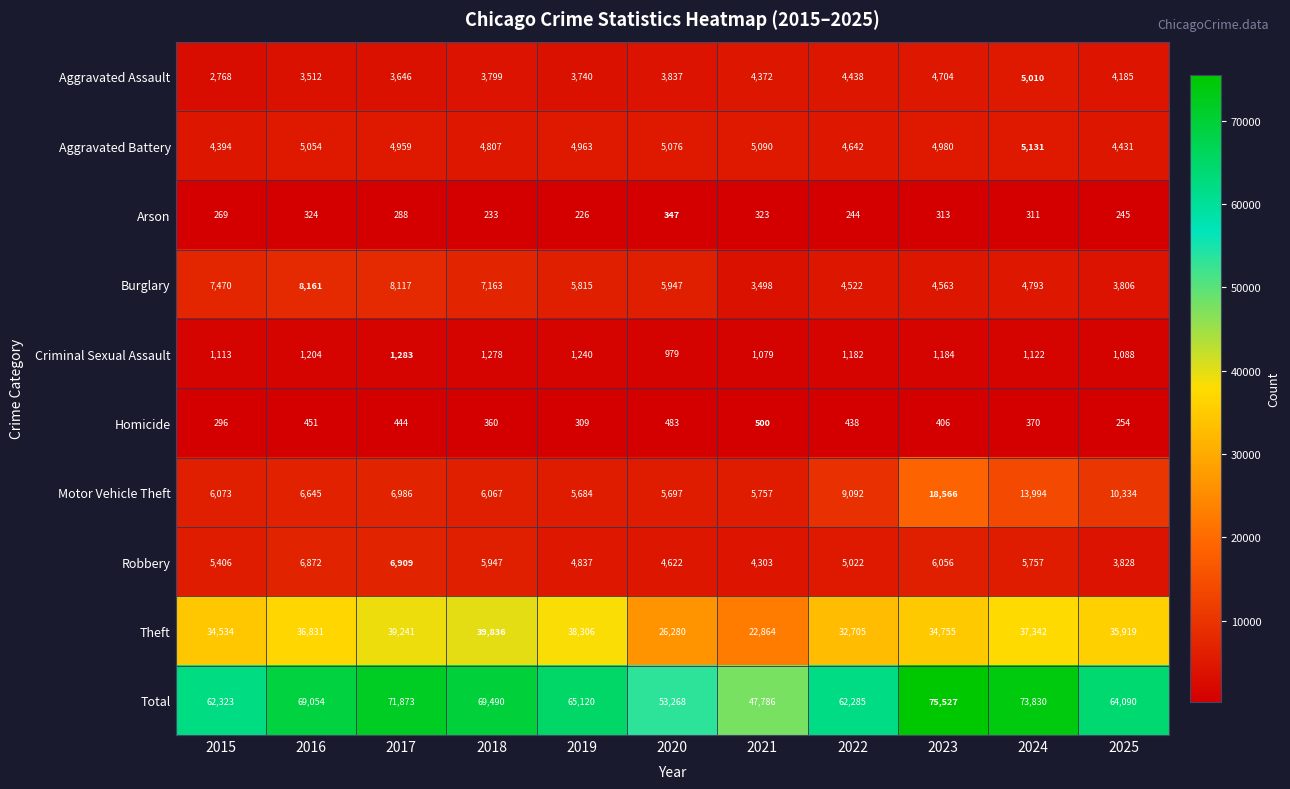

Rank the series by their maximum value, from lowest to highest.

Arson, Homicide, Criminal Sexual Assault, Aggravated Assault, Aggravated Battery, Robbery, Burglary, Motor Vehicle Theft, Theft, Total